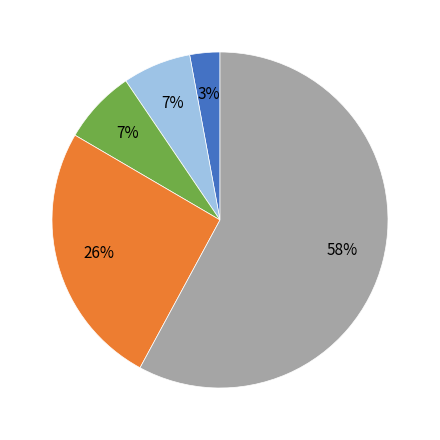

Is there a majority slice in this chart?

Yes